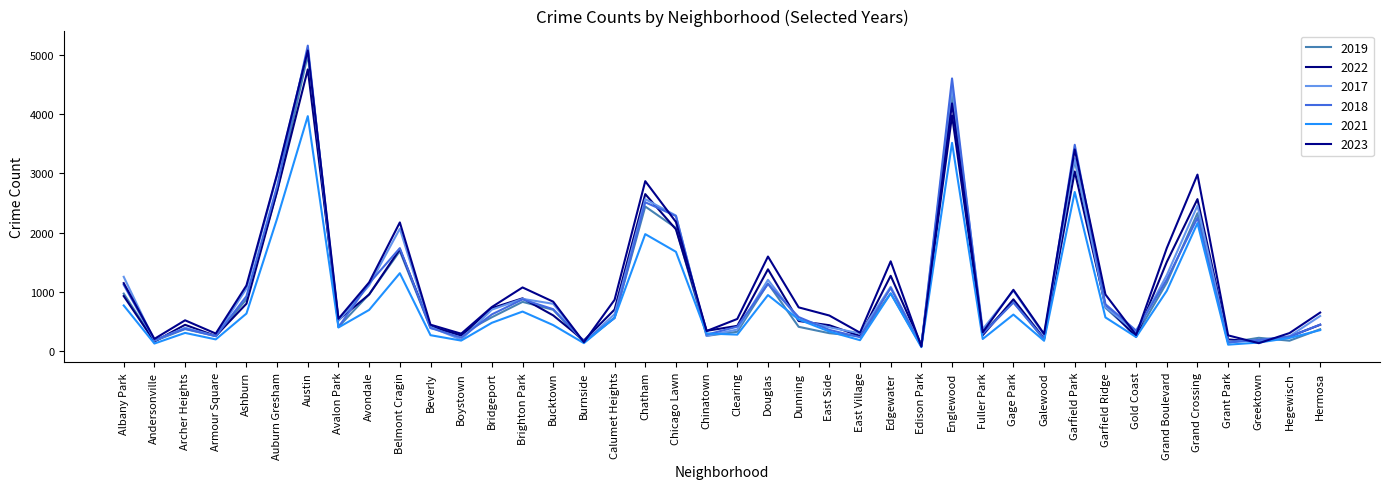

Is it true that 2017 equals 1252 at Albany Park?

True